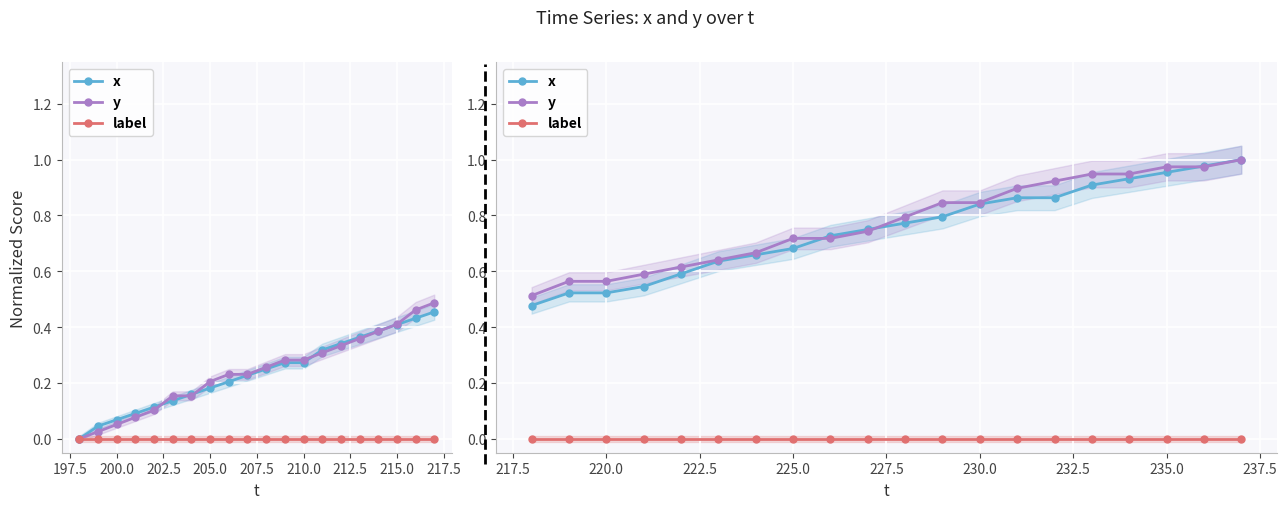

How many lines are shown in the chart?

3